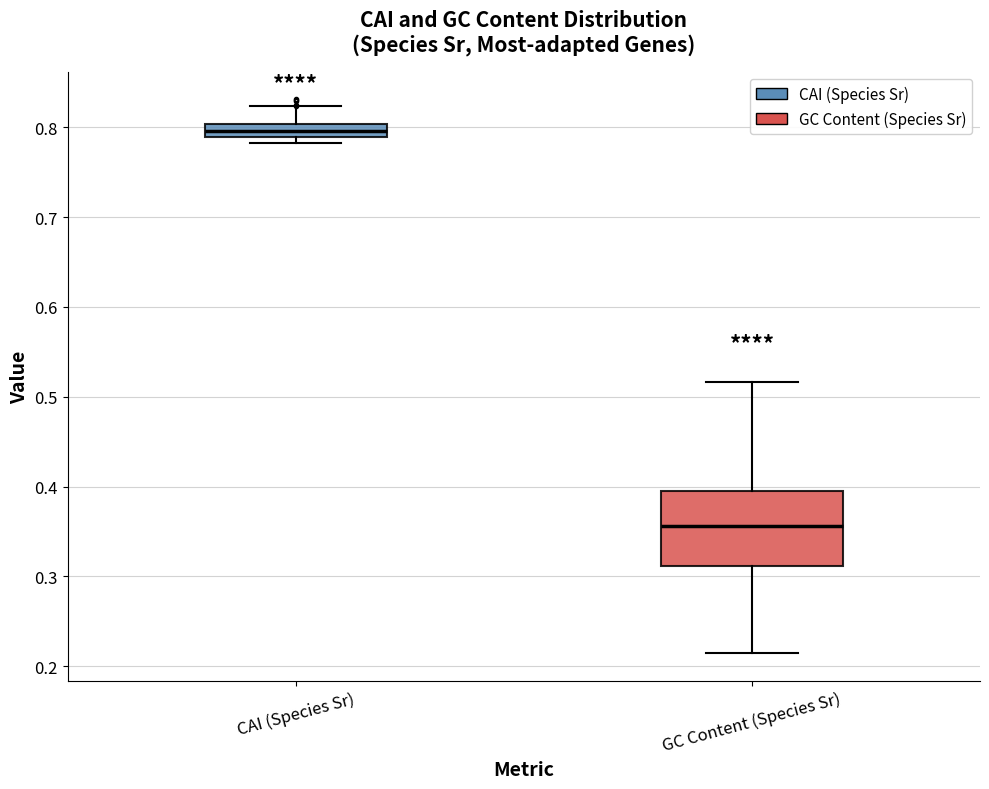

Where does the upper whisker of the box for GC Content (Species Sr) end on the y-axis? The values are not printed on the chart, so give them approximately, as read against the axis.

0.52